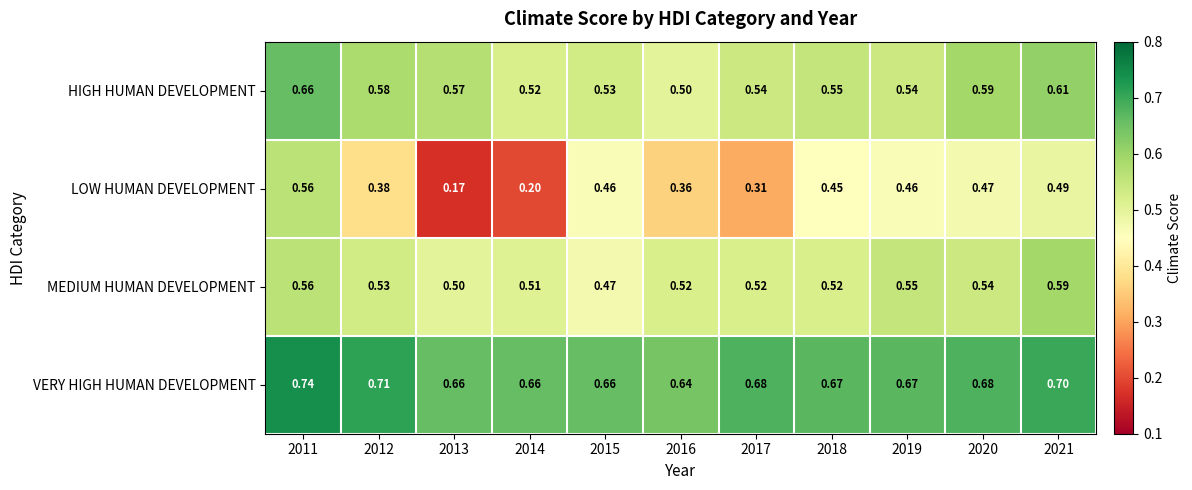

Which series has the largest total across all categories?

VERY HIGH HUMAN DEVELOPMENT